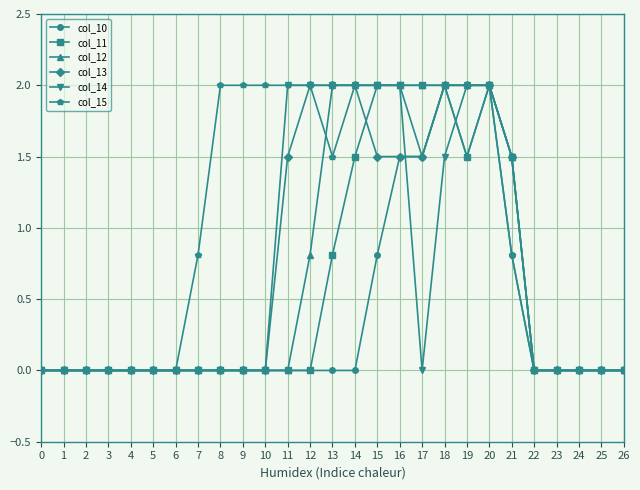

Is the value of col_13 at 5 greater than the value of col_10 at 15?

No